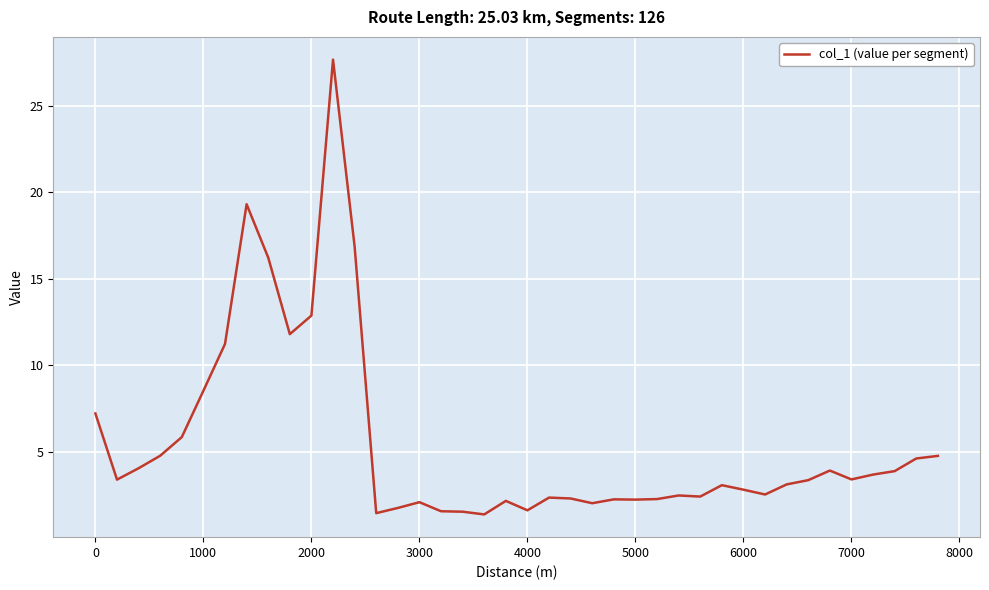

What is the smallest value displayed?

1.4